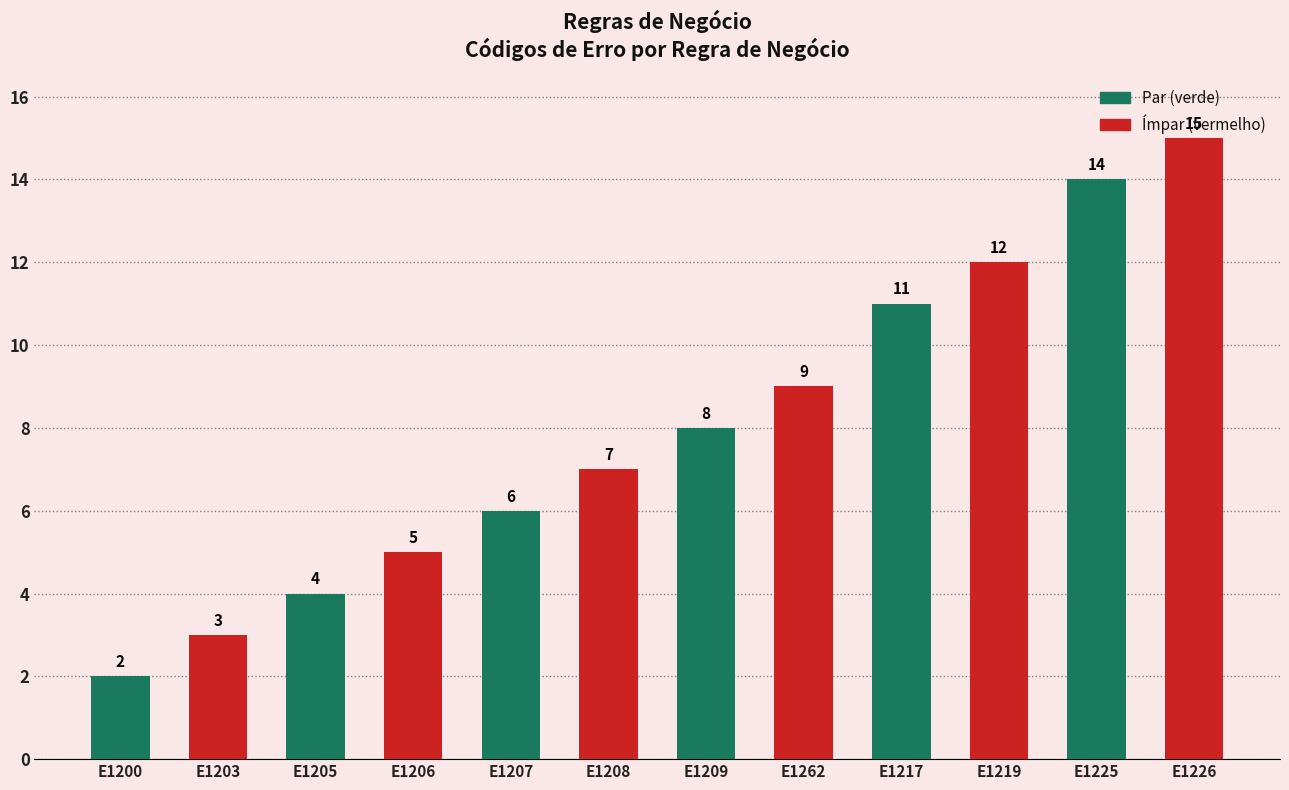

List the series in order of their peak value, highest first.

Ímpar (vermelho), Par (verde)